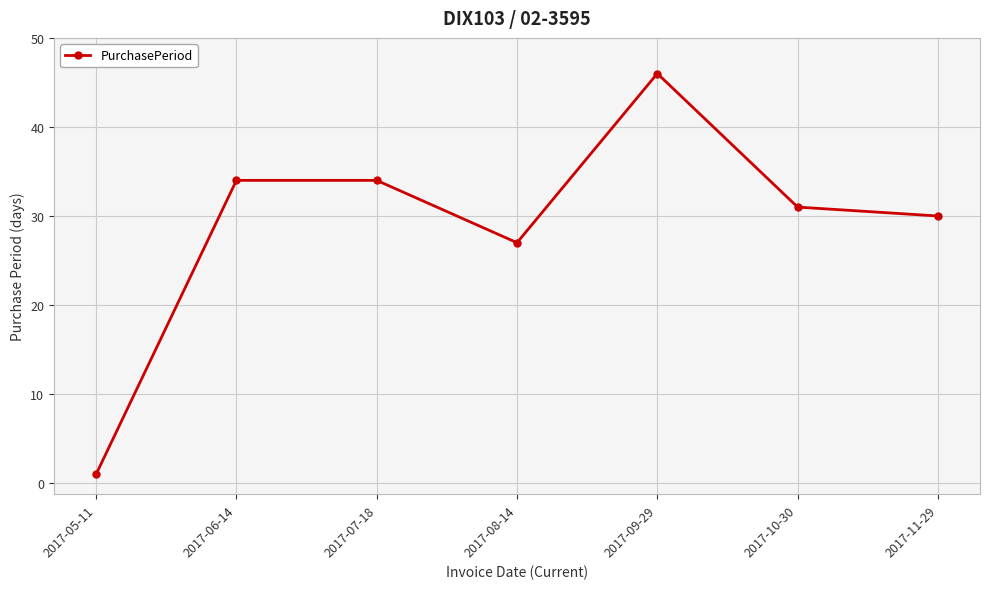

Reading left to right, transcribe all the data shown in this chart.

1	34	34	27	46	31	30